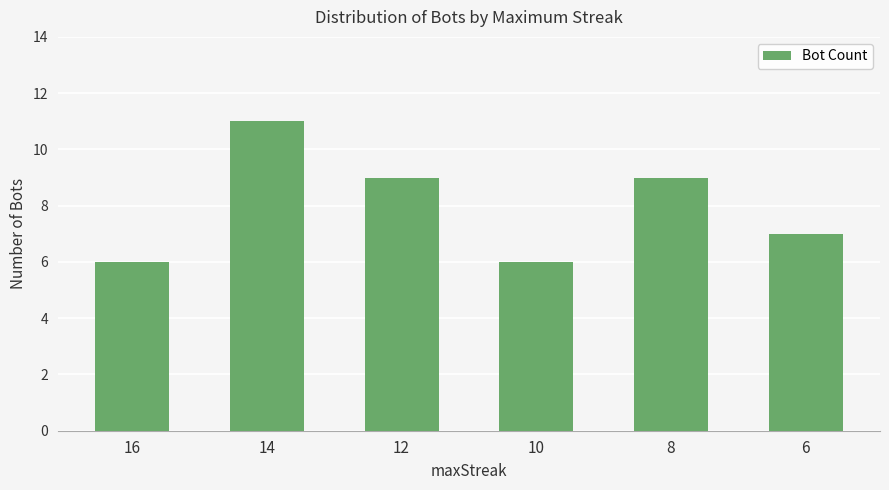

What is the average value?

8